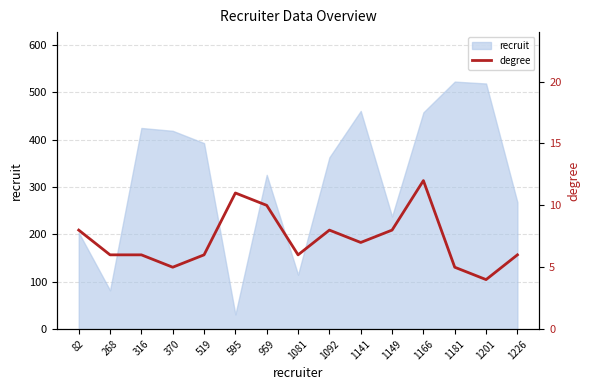

Is it true that the value at 1081 is 3?

False